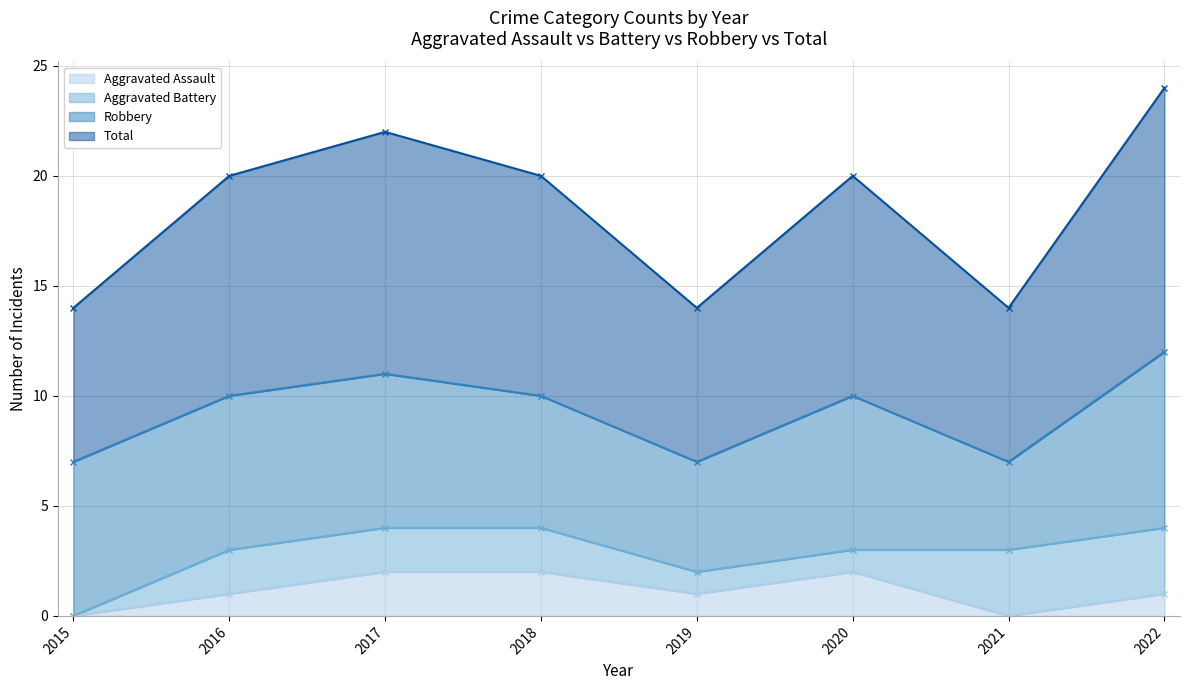

Is it true that Aggravated Assault equals 2 at 2017?

True